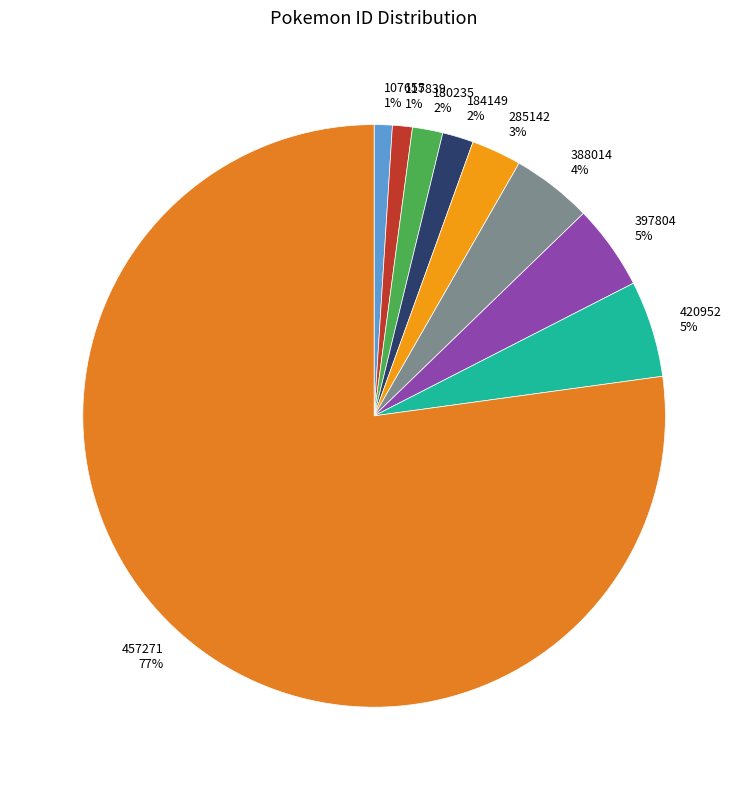

Is it true that 184149 is 16% of the pie?

False